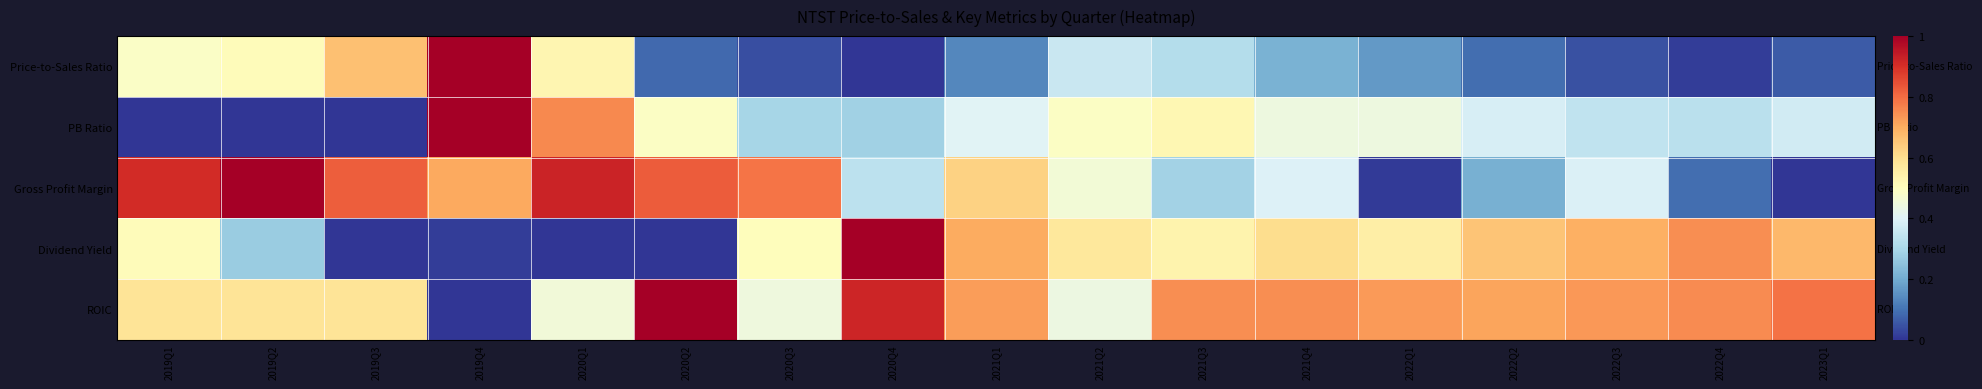

Rank the series by their maximum value, from highest to lowest.

Price-to-Sales Ratio, PB Ratio, Gross Profit Margin, Dividend Yield, ROIC